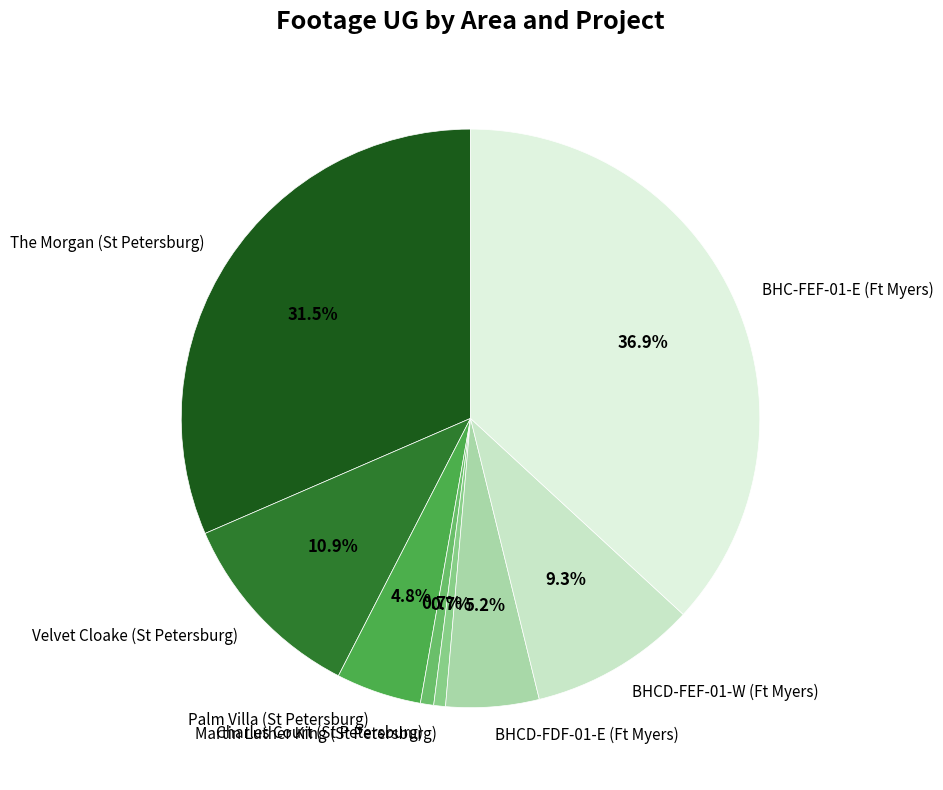

Does Martin Luther King (St Petersburg) account for over 50% of the chart?

No